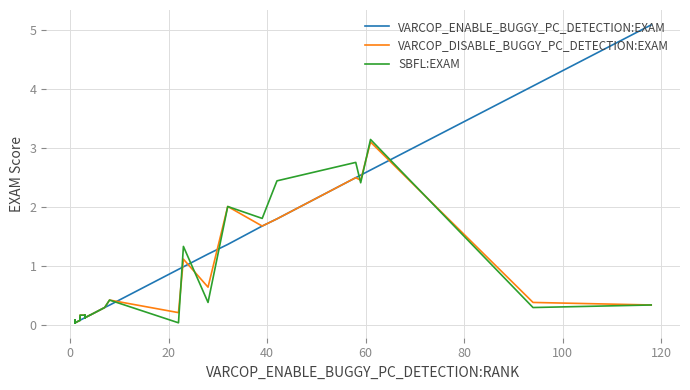

True or false: SBFL:EXAM has a value of 0.0 at 9.

False